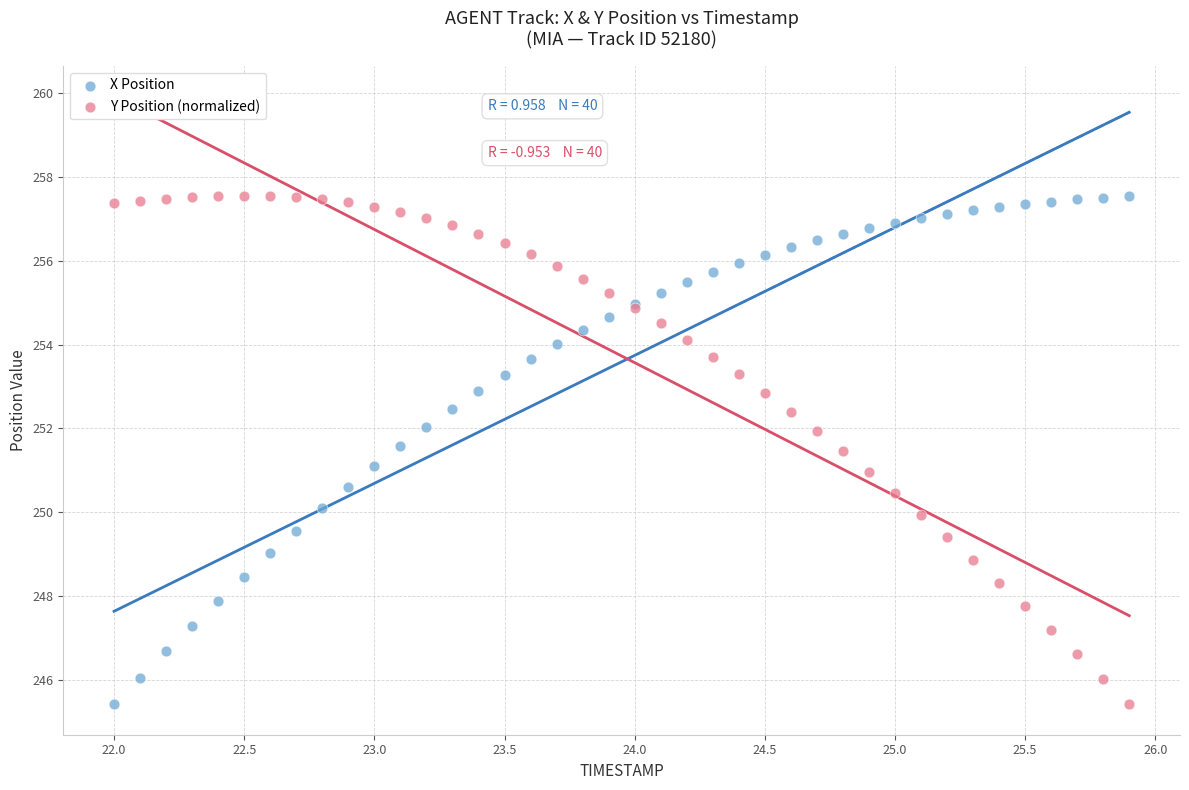

What is the X range (max minus min) for the scatter plot?

3.9